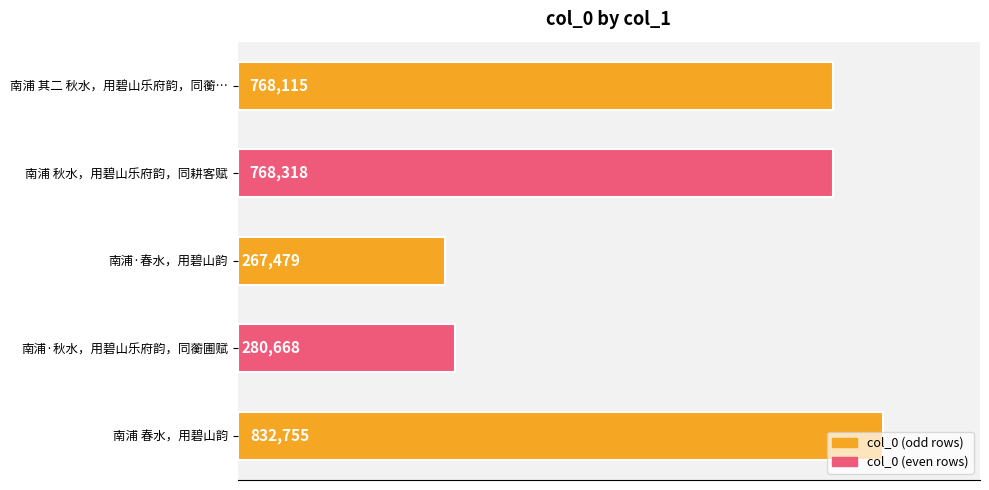

Rank the categories by value from lowest to highest.

南浦·春水，用碧山韵, 南浦·秋水，用碧山乐府韵，同蘅圃赋, 南浦 其二 秋水，用碧山乐府韵，同蘅…, 南浦 秋水，用碧山乐府韵，同耕客赋, 南浦 春水，用碧山韵